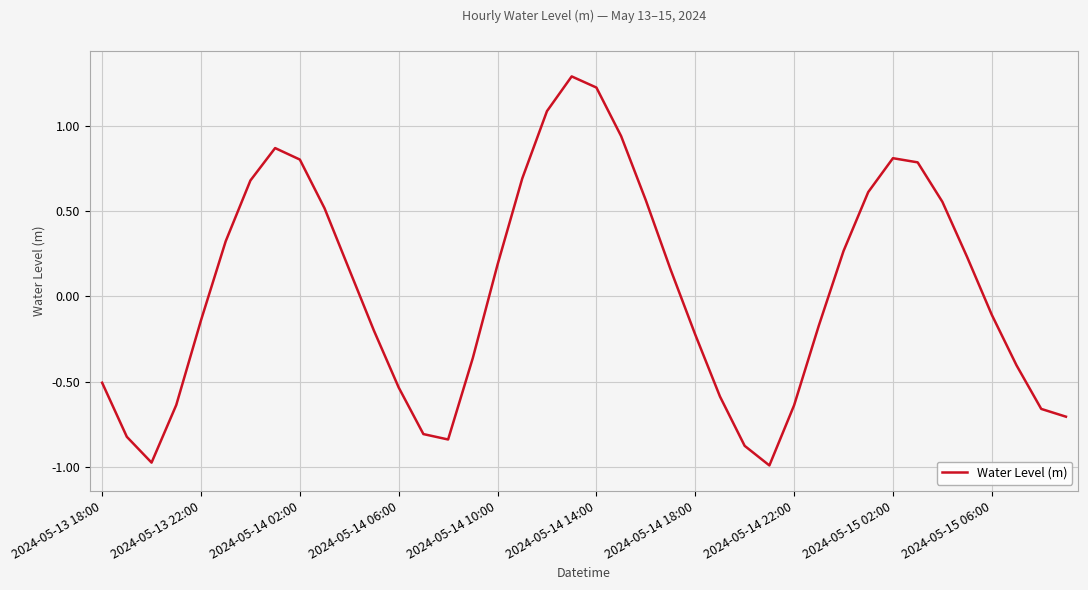

What is the smallest value displayed?

-1.0